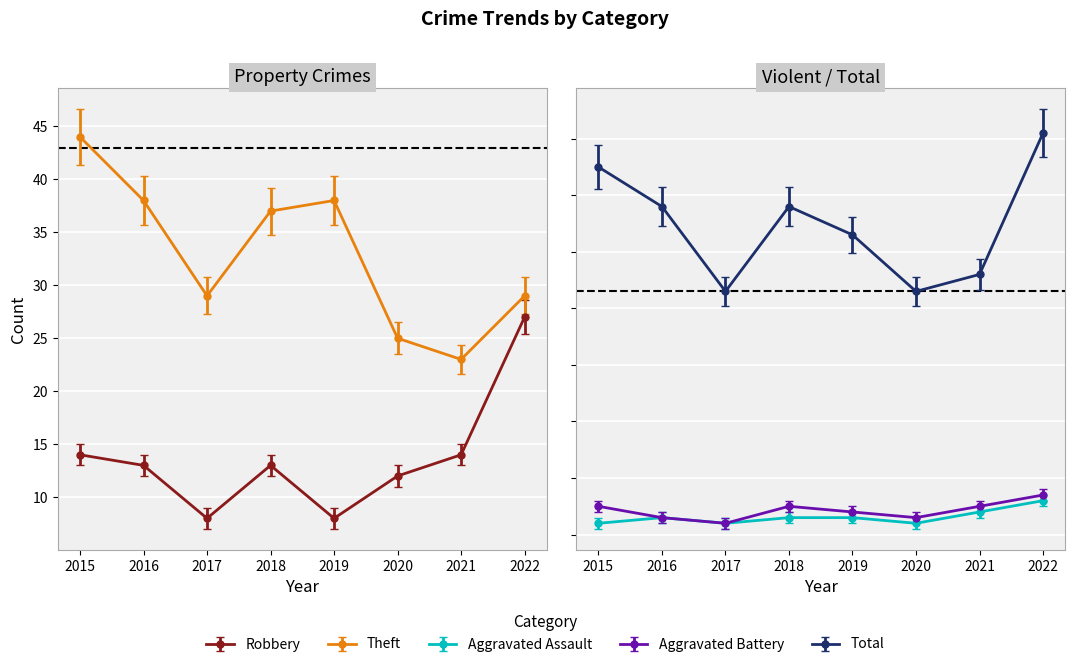

How many interior local peaks does the Theft series have?

1